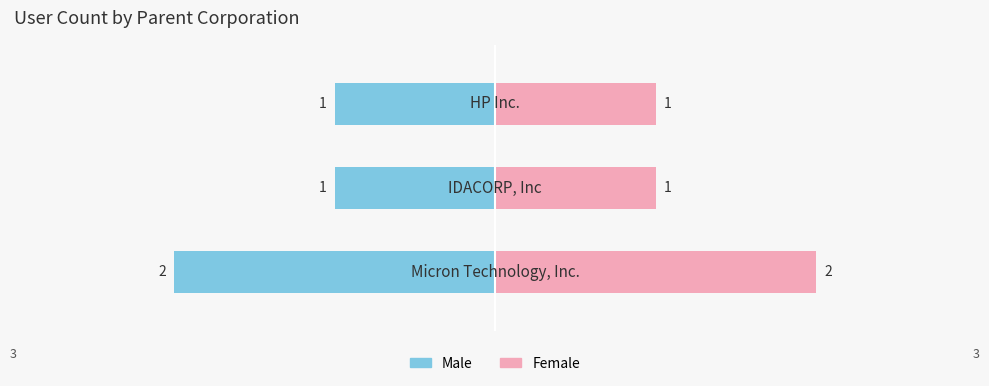

What is the greatest value displayed?

2